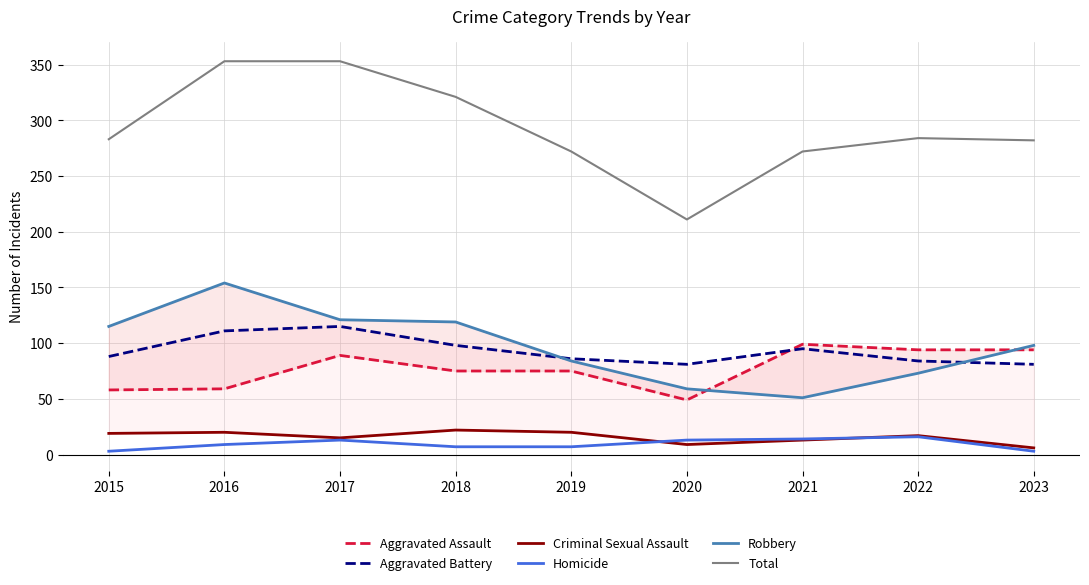

What are all the series names shown in the legend?

Aggravated Assault, Aggravated Battery, Criminal Sexual Assault, Homicide, Robbery, Total